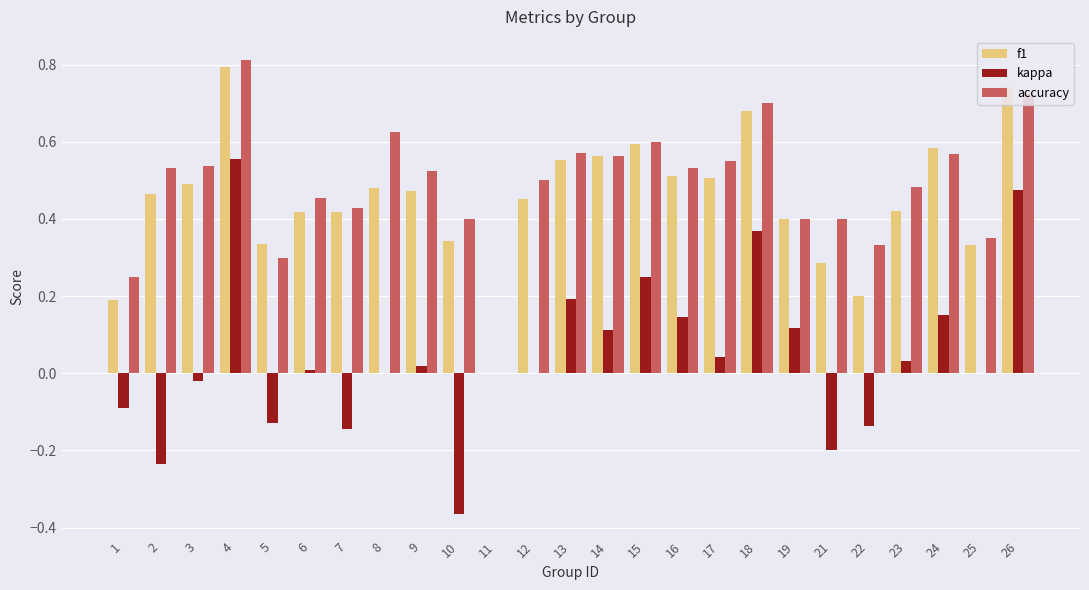

At which category does the chart reach its peak across all series?

4